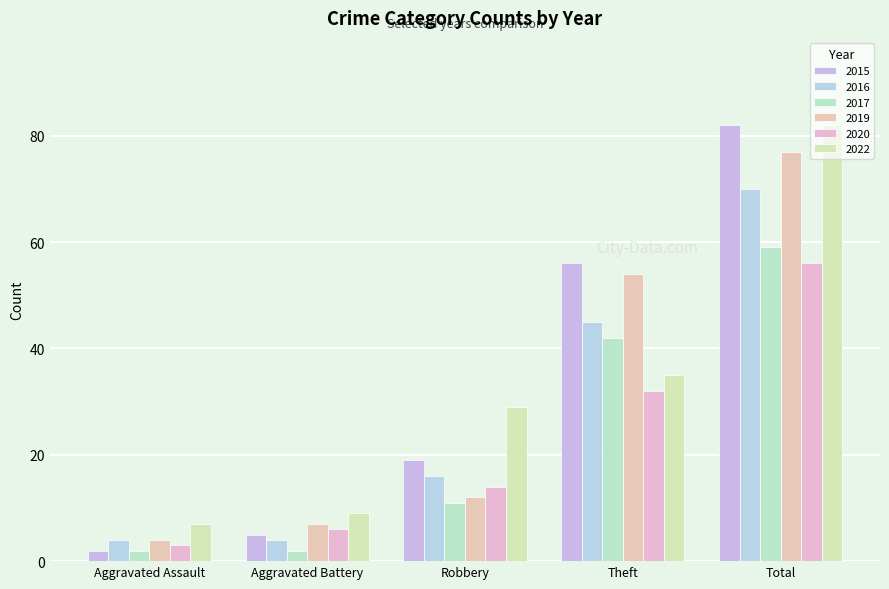

What is the label of the 3rd bar from the left?

Robbery